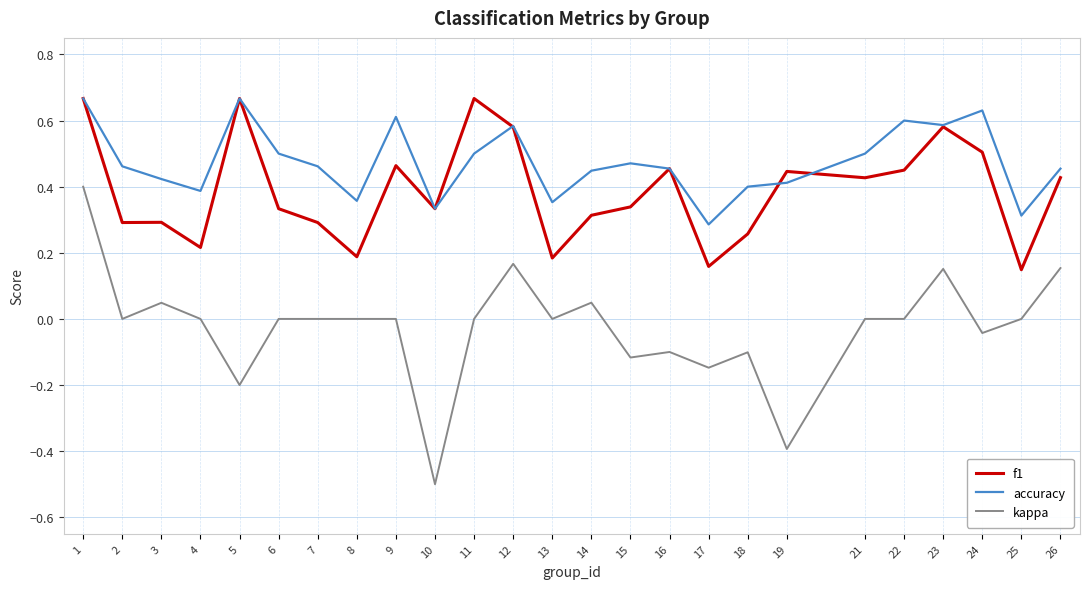

At which category is the sum across all series the highest?

1